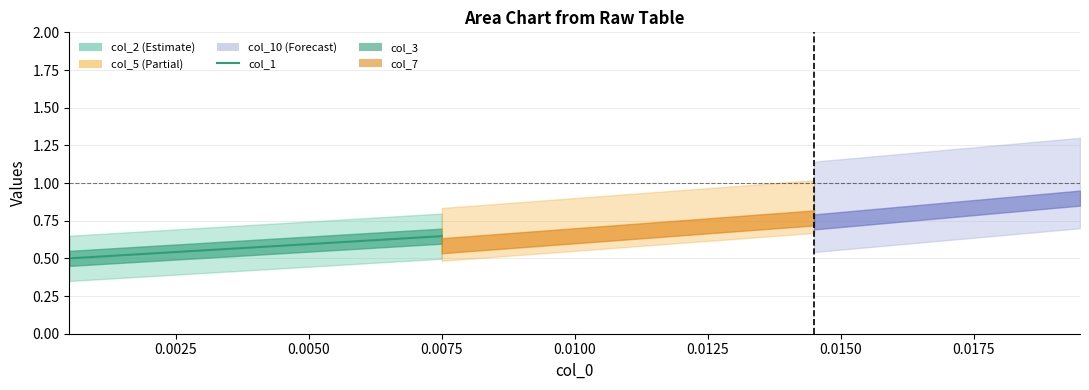

Which label corresponds to the largest value in the chart?

0.0175